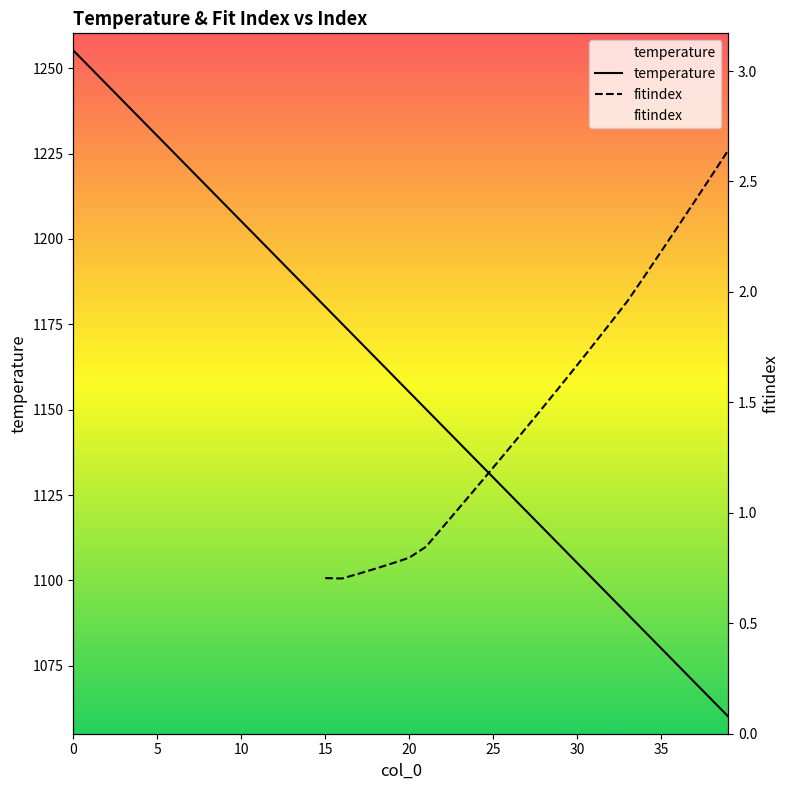

How many values in the temperature series are below 1160?

20